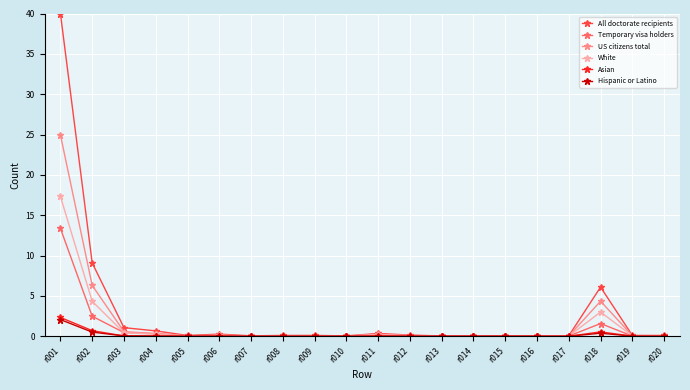

How many categories are shown in the chart?

20